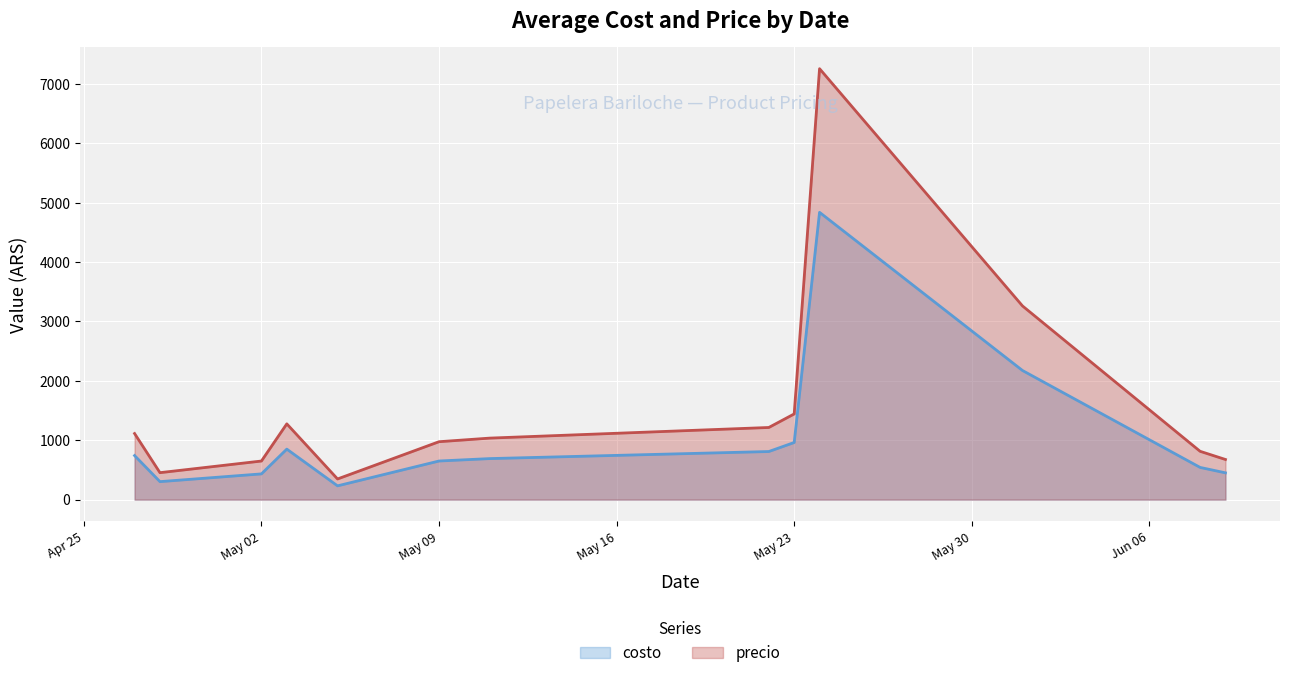

Where does the precio series first go above 854?

2023-04-27